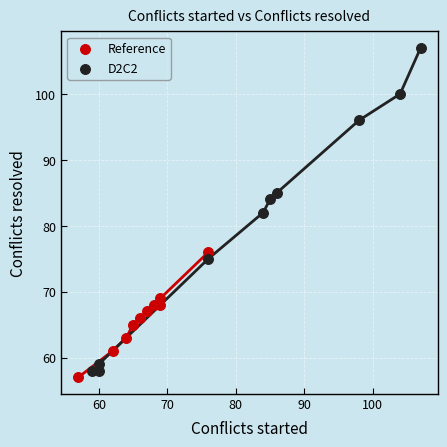

Which series has the widest spread of Y values?

D2C2